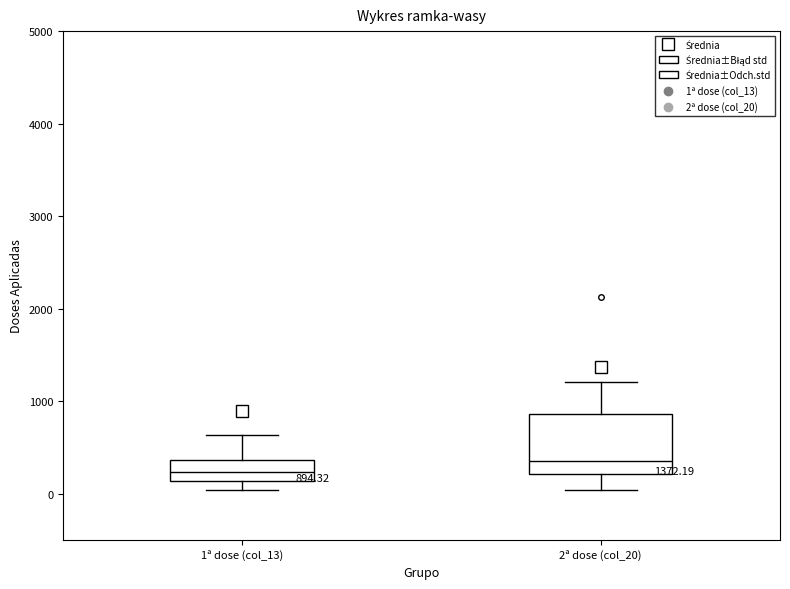

Comparing the boxes themselves (not the whiskers), which one is the tallest?

2ª dose (col_20)